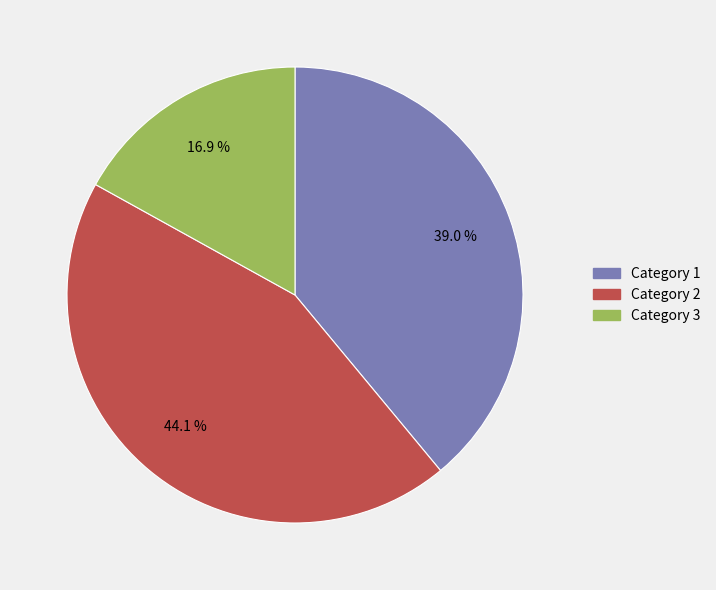

Is there any slice that represents more than half of the pie?

No